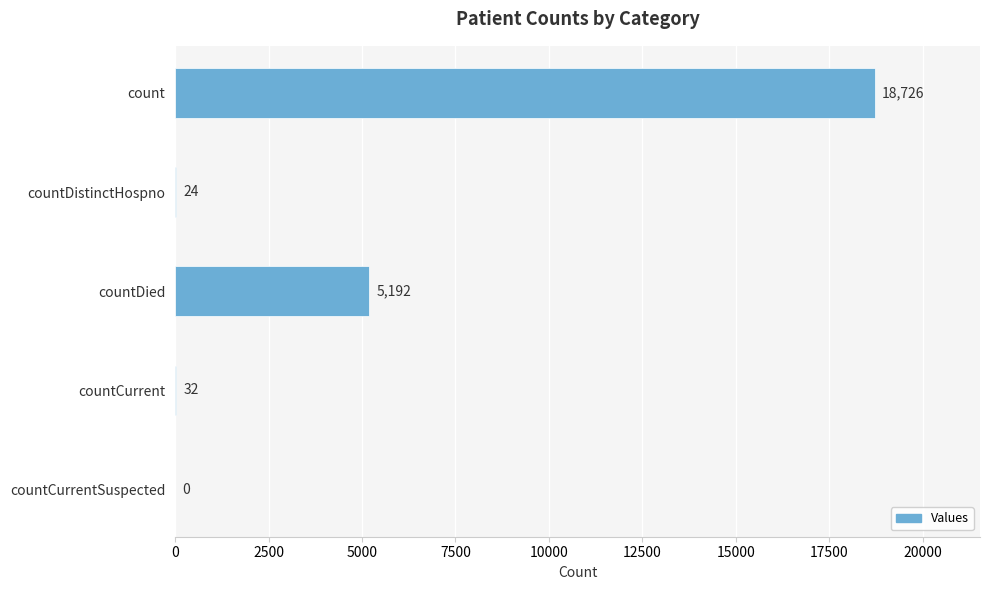

The value at countCurrent is 32. True or false?

True